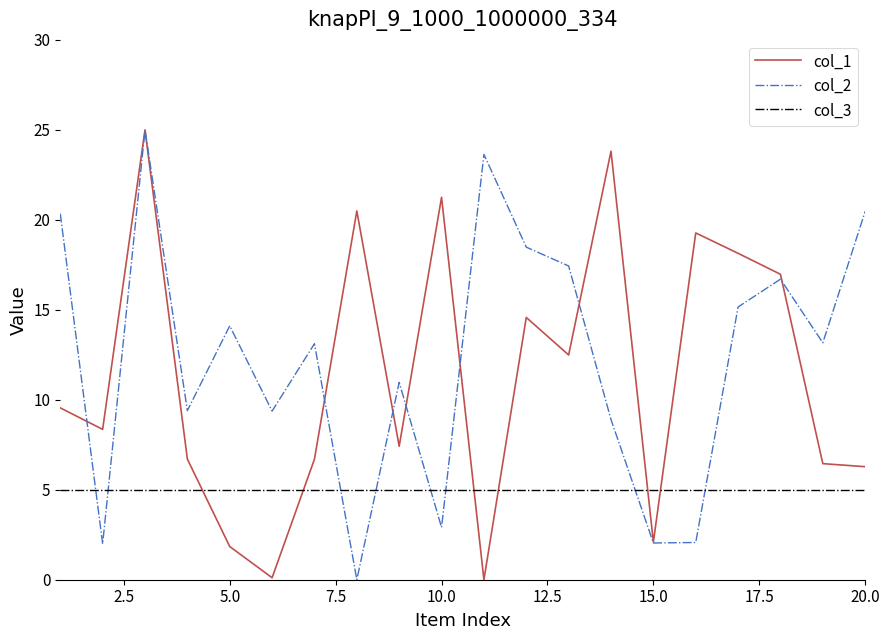

What is the greatest value displayed?

25.0